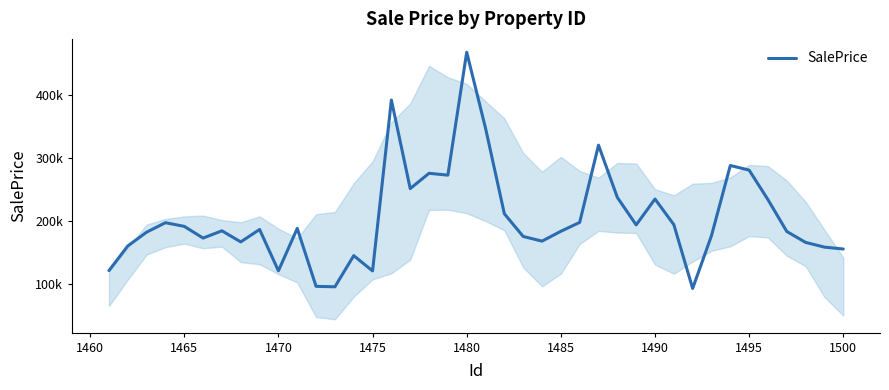

Is this an area chart (filled region under the line)?

Yes